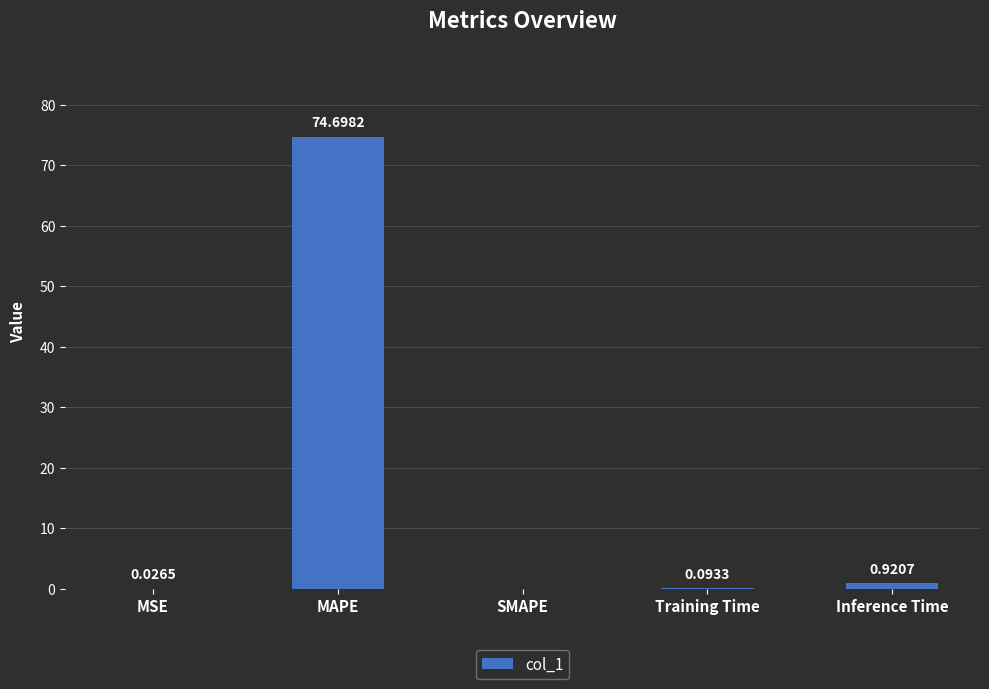

What is the sum of the values at MAPE and Inference Time?

75.6